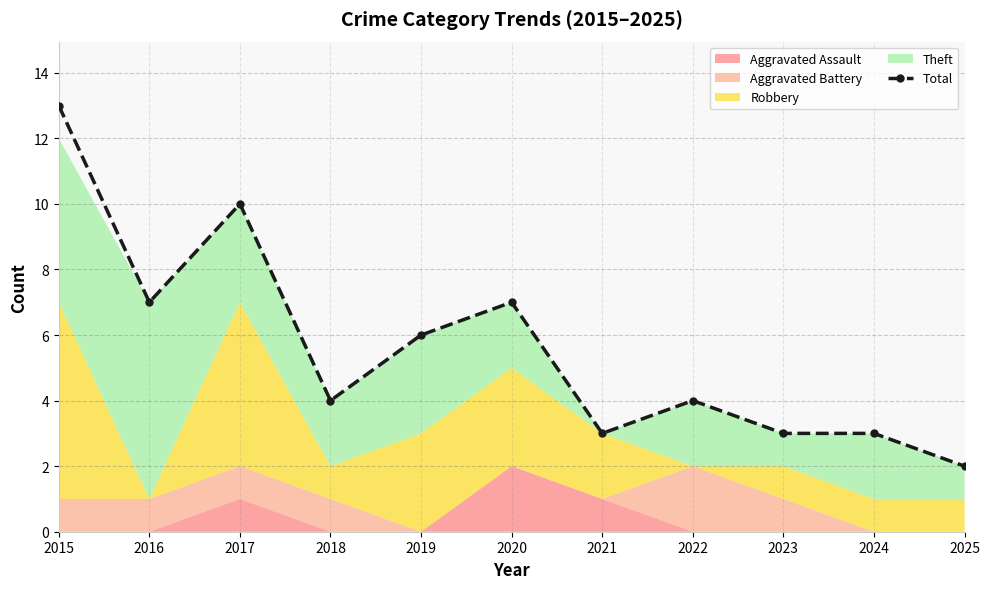

Between 2020 and 2021, which is larger?

2020